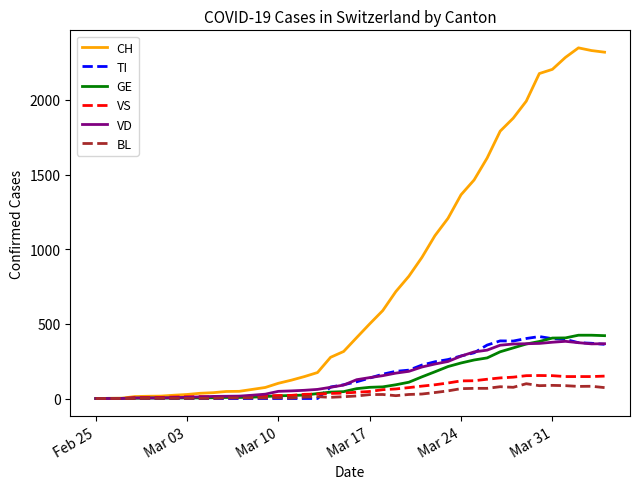

What is the greatest value displayed?

2349